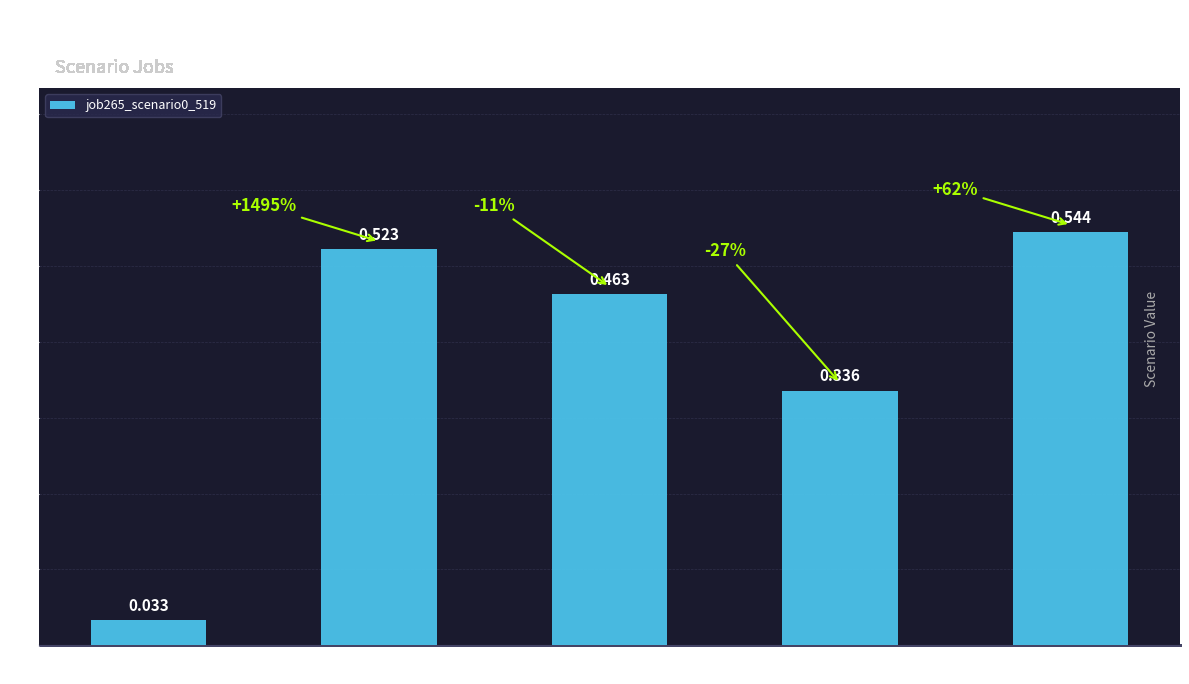

List the labels in order of value, smallest first.

in27, cn12, B11, B14, B54